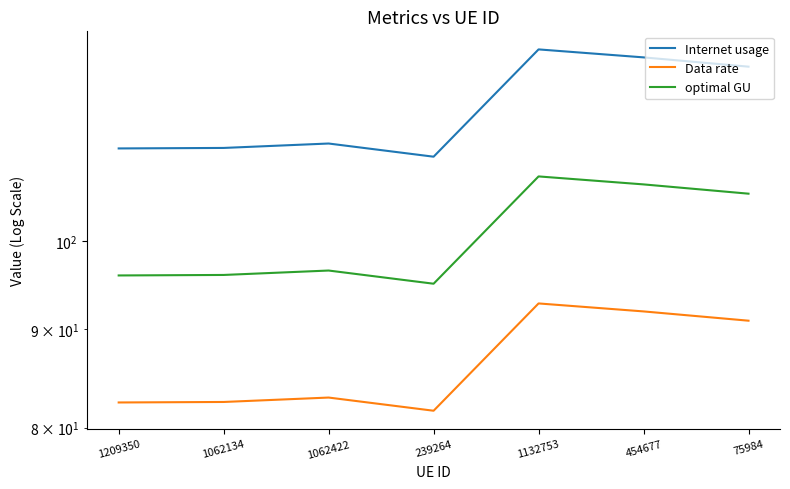

In optimal GU, how many points are higher than both neighbors (excluding endpoints)?

2